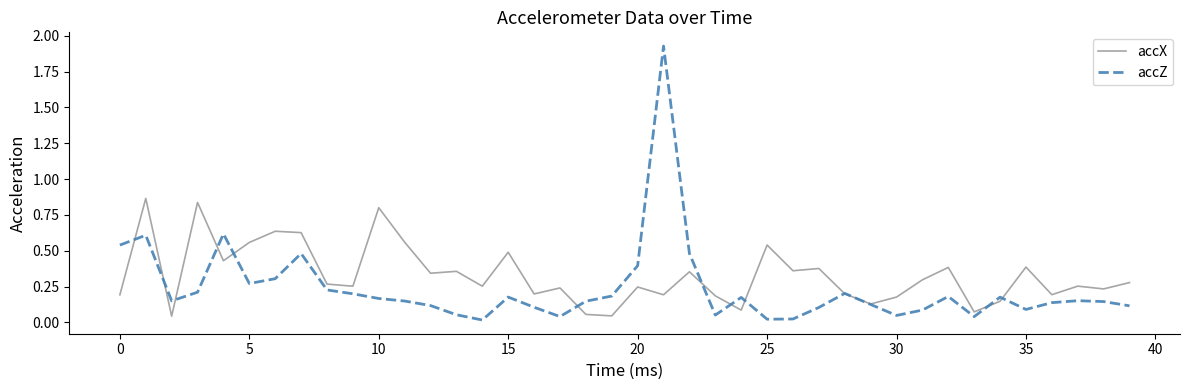

Does the chart have visible grid lines?

No